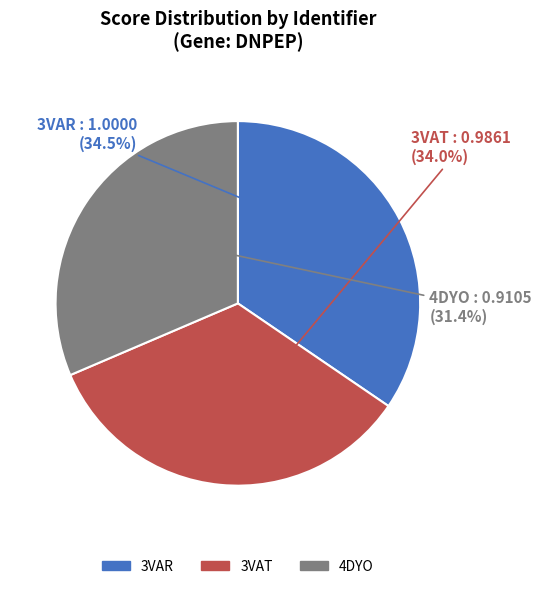

Is there any slice that represents more than half of the pie?

No